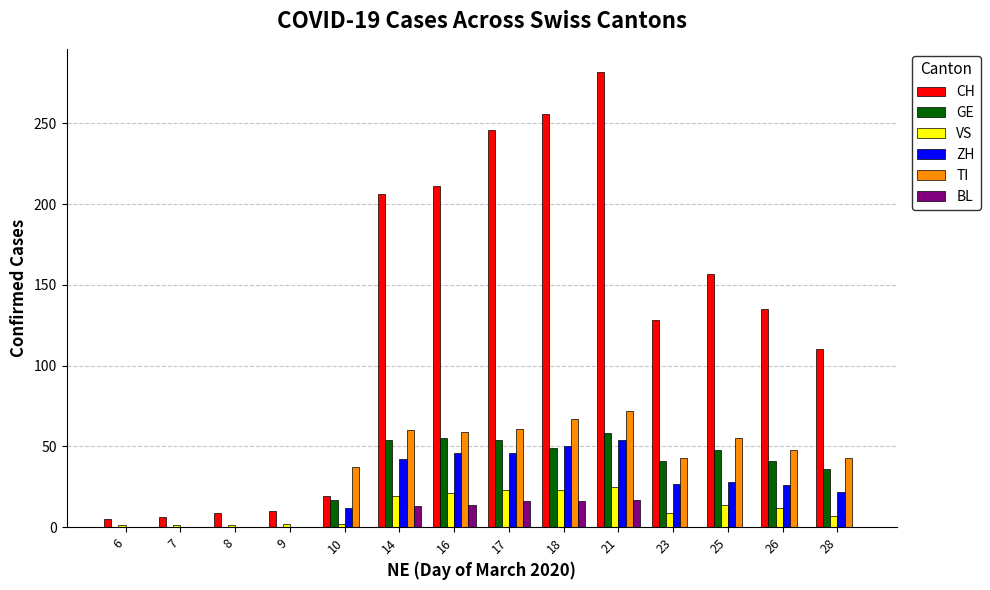

The ZH series shows 73 at 16. True or false?

False